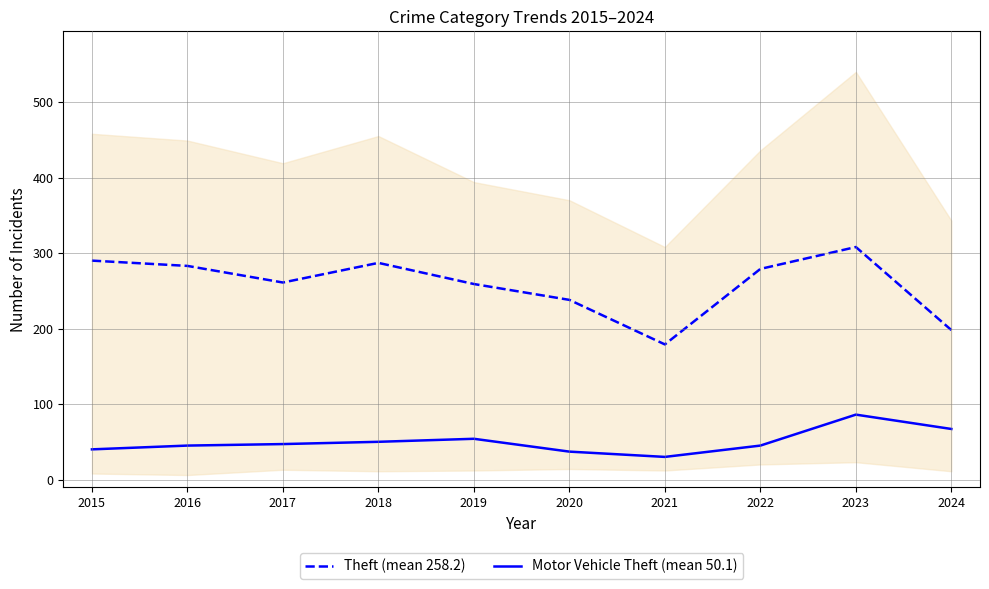

How many lines are shown in the chart?

2